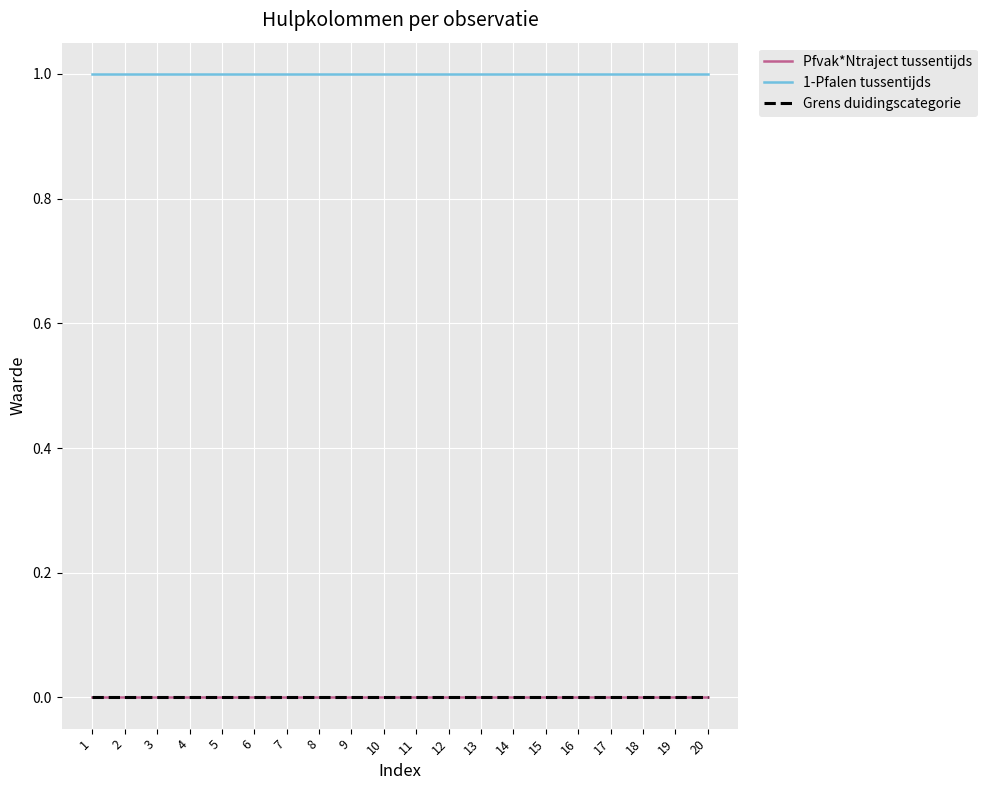

Is it true that 1-Pfalen tussentijds equals 1.0 at 16?

True